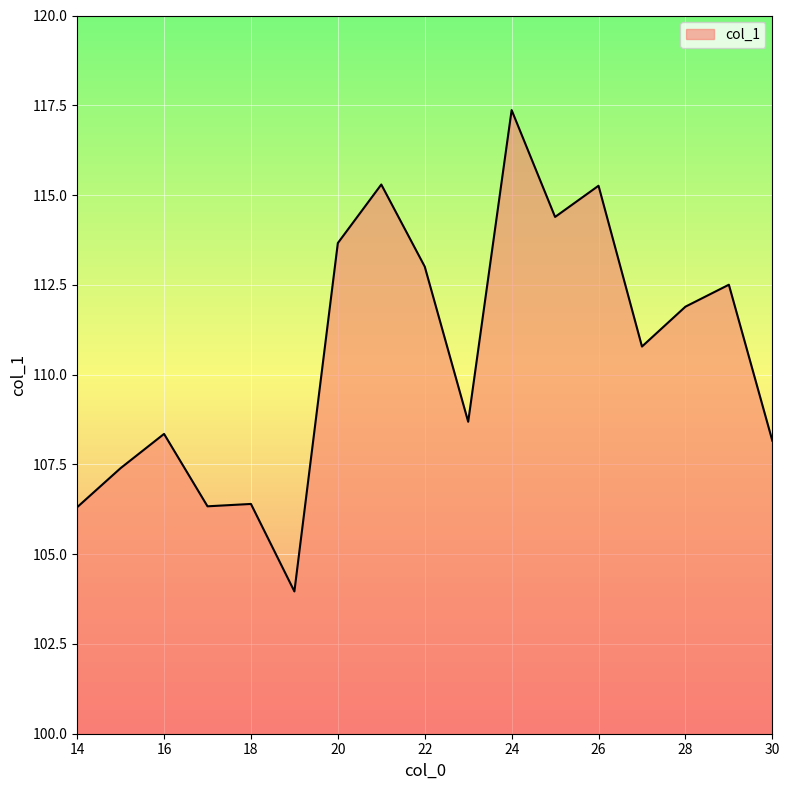

What is the minimum value shown in the chart?

104.0